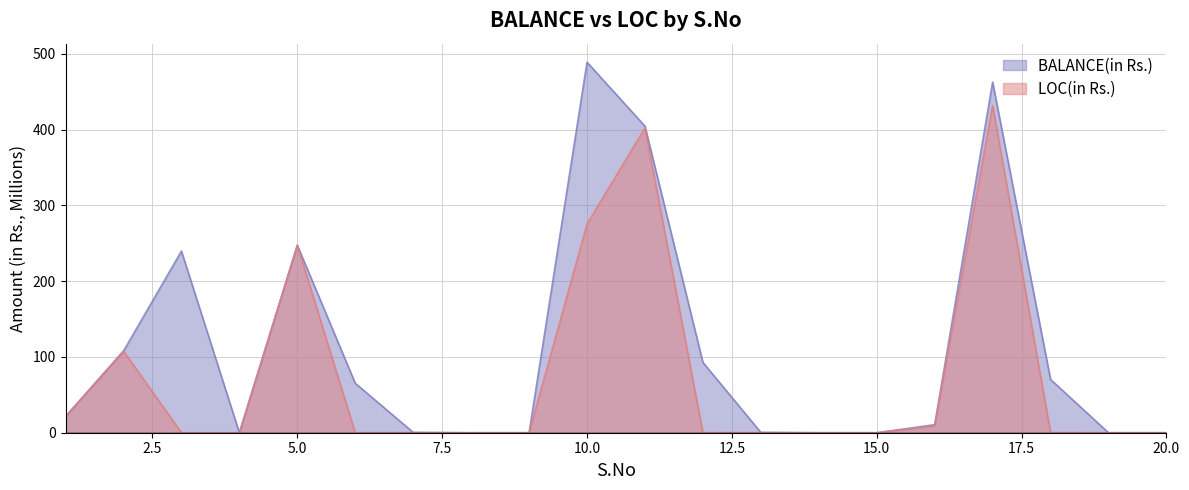

List the labels in order of BALANCE(in Rs.) value, largest first.

10, 17, 11, 5, 3, 2, 12, 18, 6, 1, 16, 7, 13, 4, 8, 9, 14, 15, 19, 20